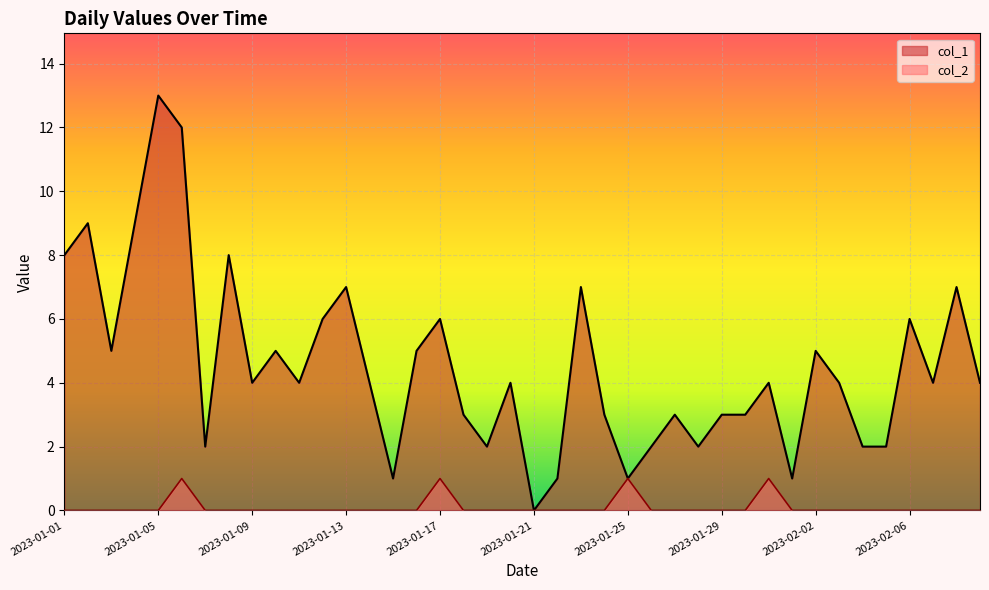

Which has a higher value, 2023-01-09 or 2023-01-21?

2023-01-09